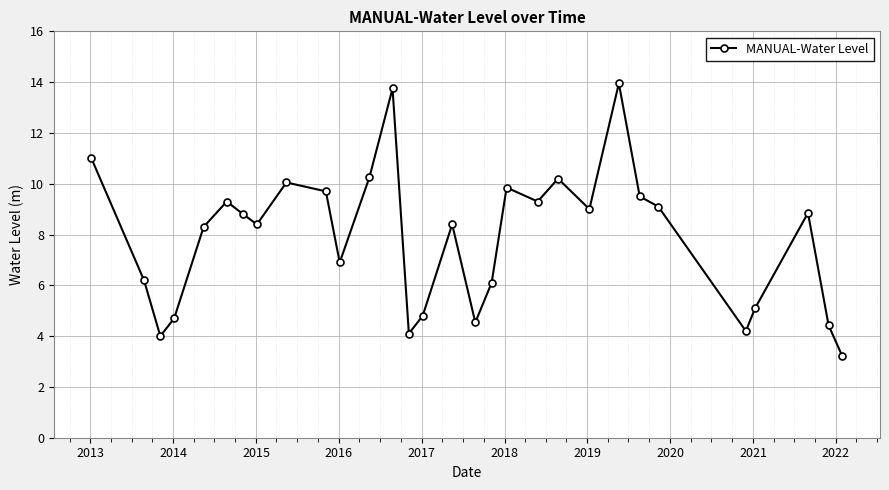

Does the chart display data point markers on the line(s)?

Yes